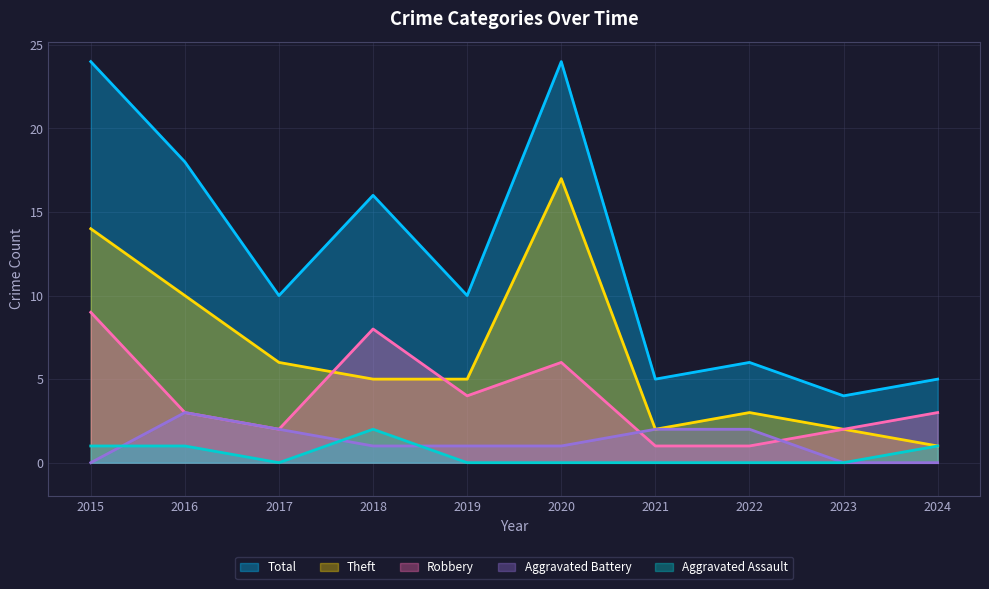

At 2017, list the series in order from largest to smallest.

Total, Theft, Aggravated Battery, Robbery, Aggravated Assault